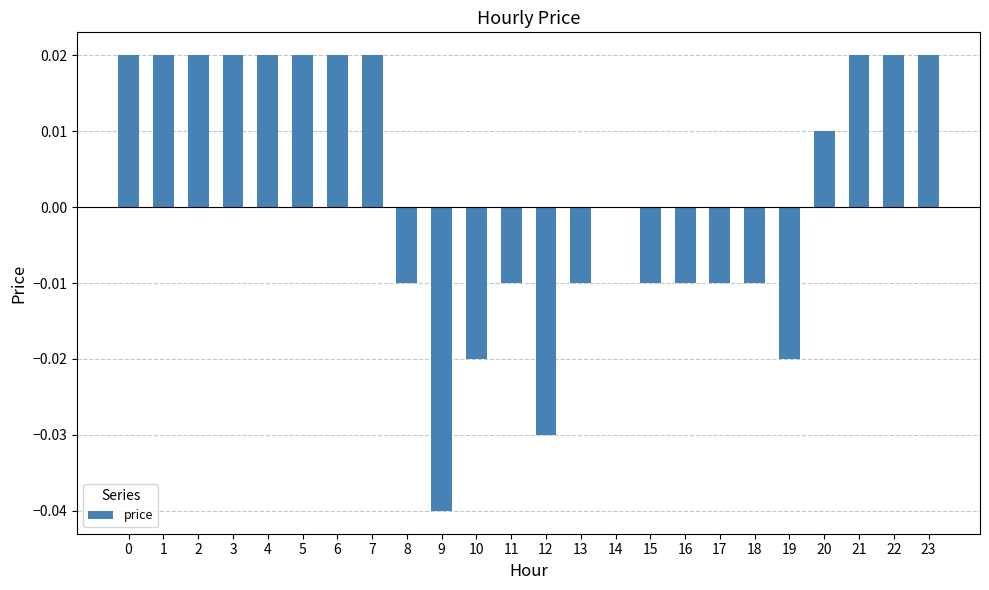

Is it true that the value at 10 is -0.0?

True